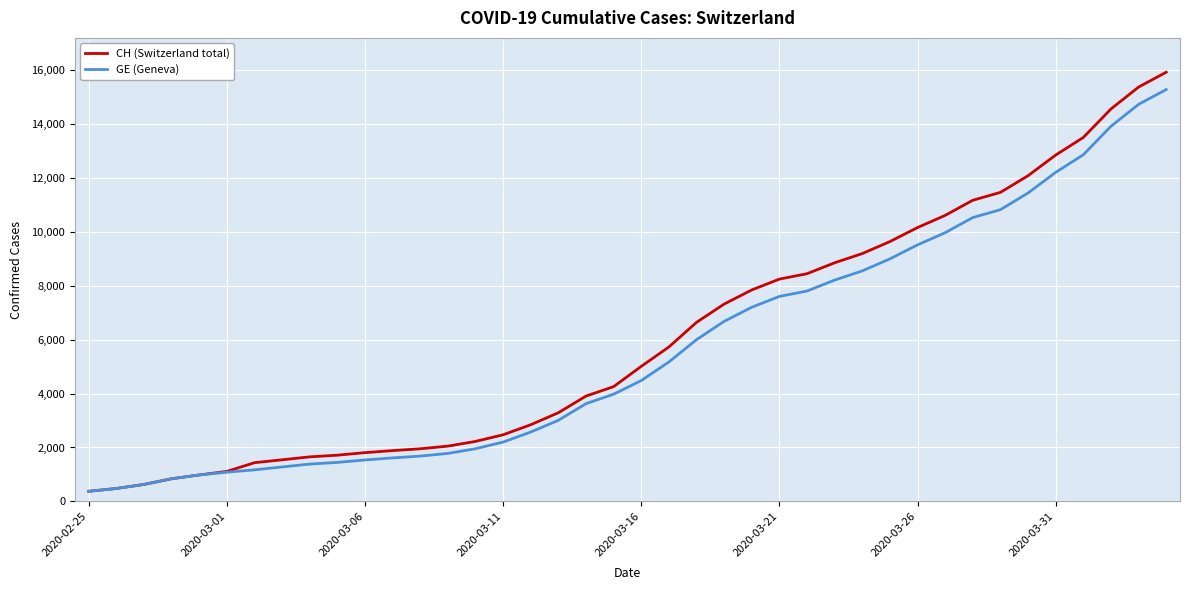

Which series has the largest range (max minus min)?

CH (Switzerland total)